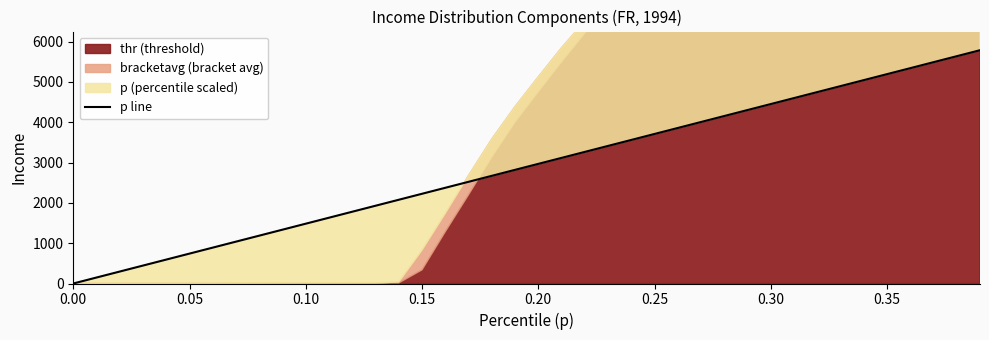

What is the value of the 20th point from the left?

2819.4